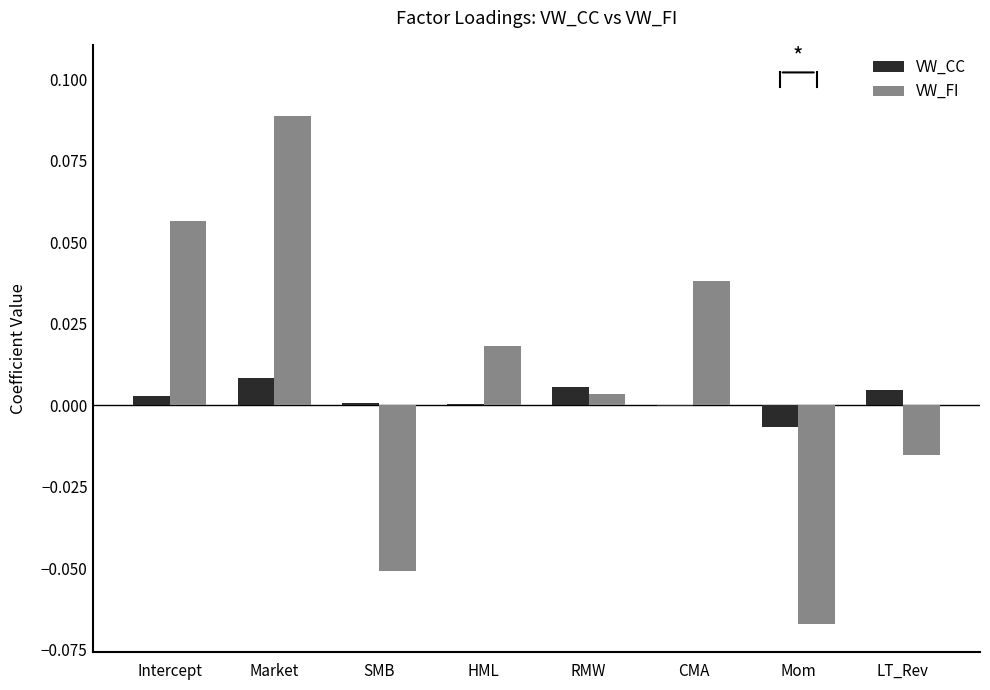

Where does the VW_CC series first go above 0?

Intercept